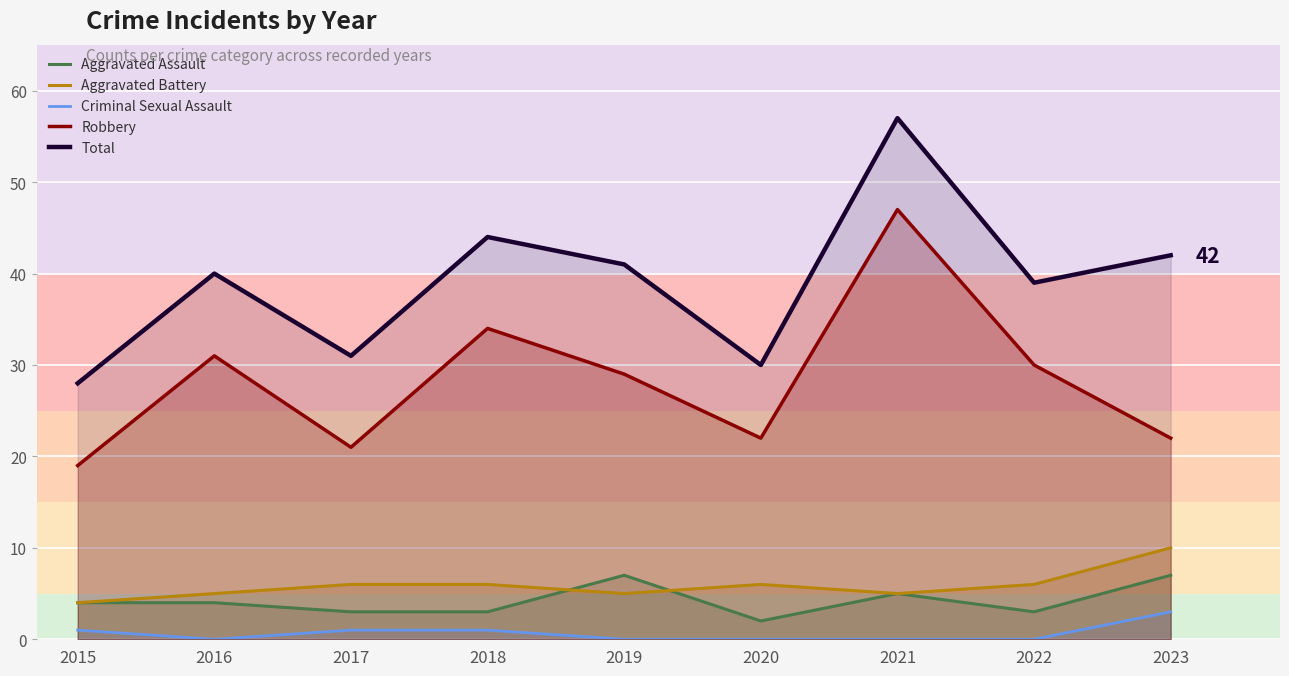

What is the value of the Aggravated Assault point at the 1st from the left?

4